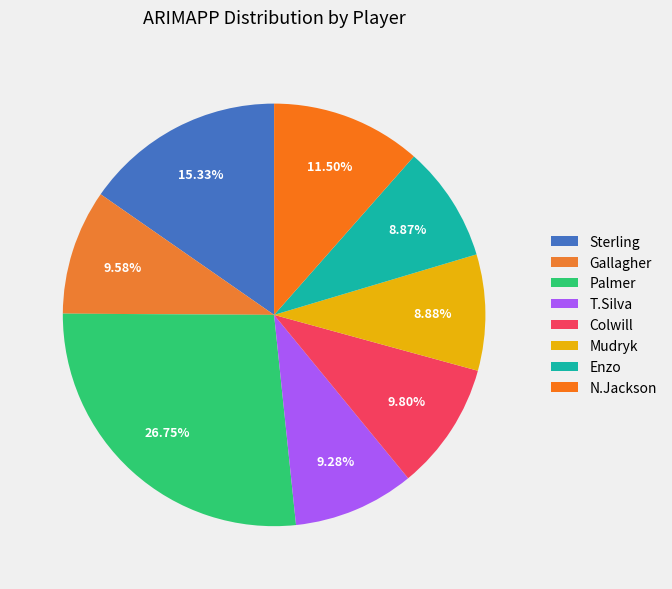

How many segments does this pie chart have?

8